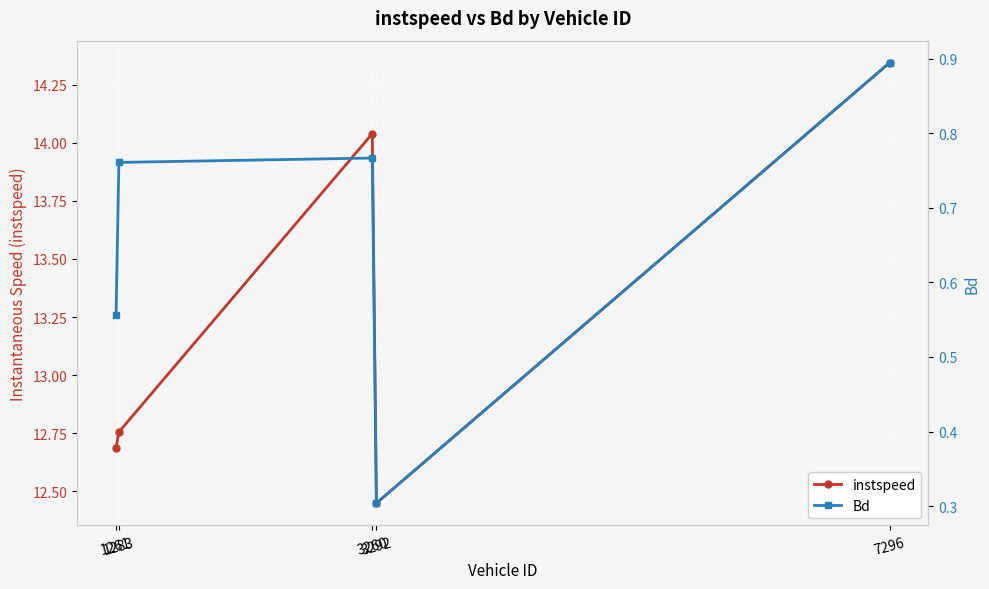

What is the sum of all instspeed values?

66.3